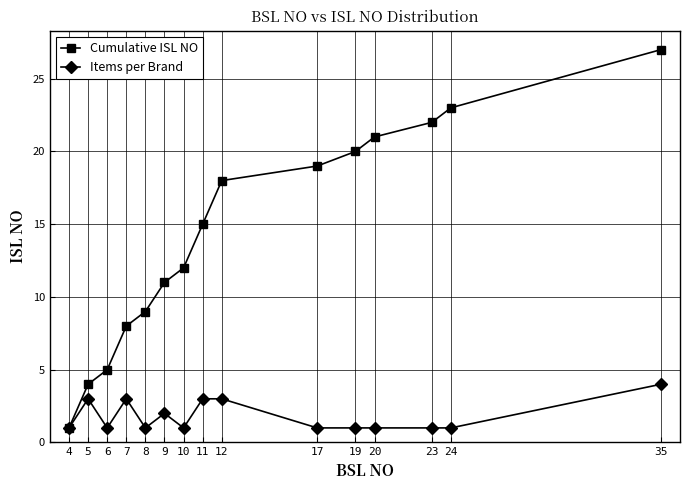

How many data points does each series have?

15